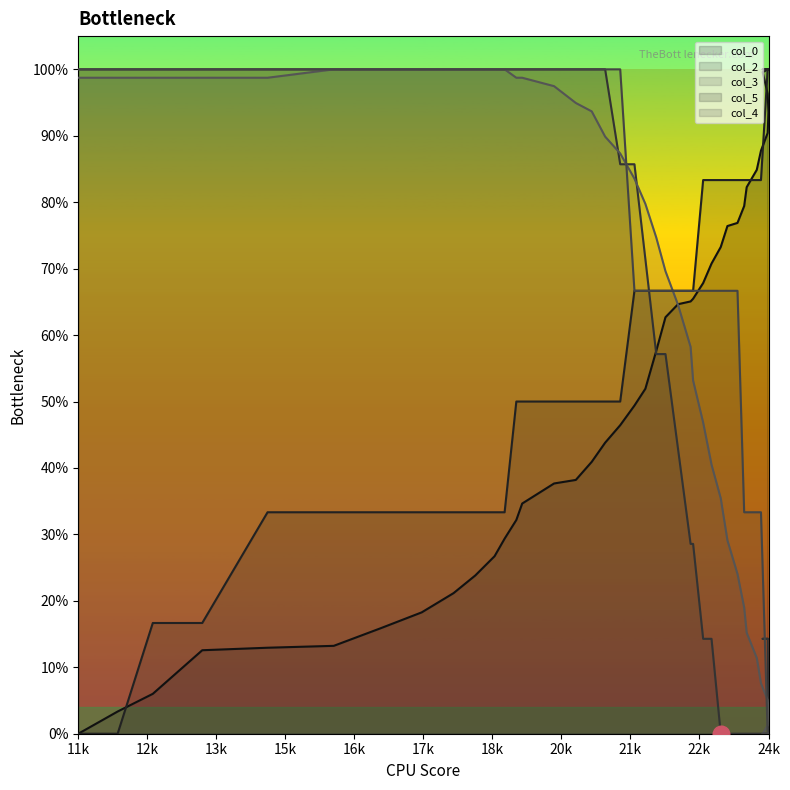

Which label corresponds to the smallest value in the chart?

11k